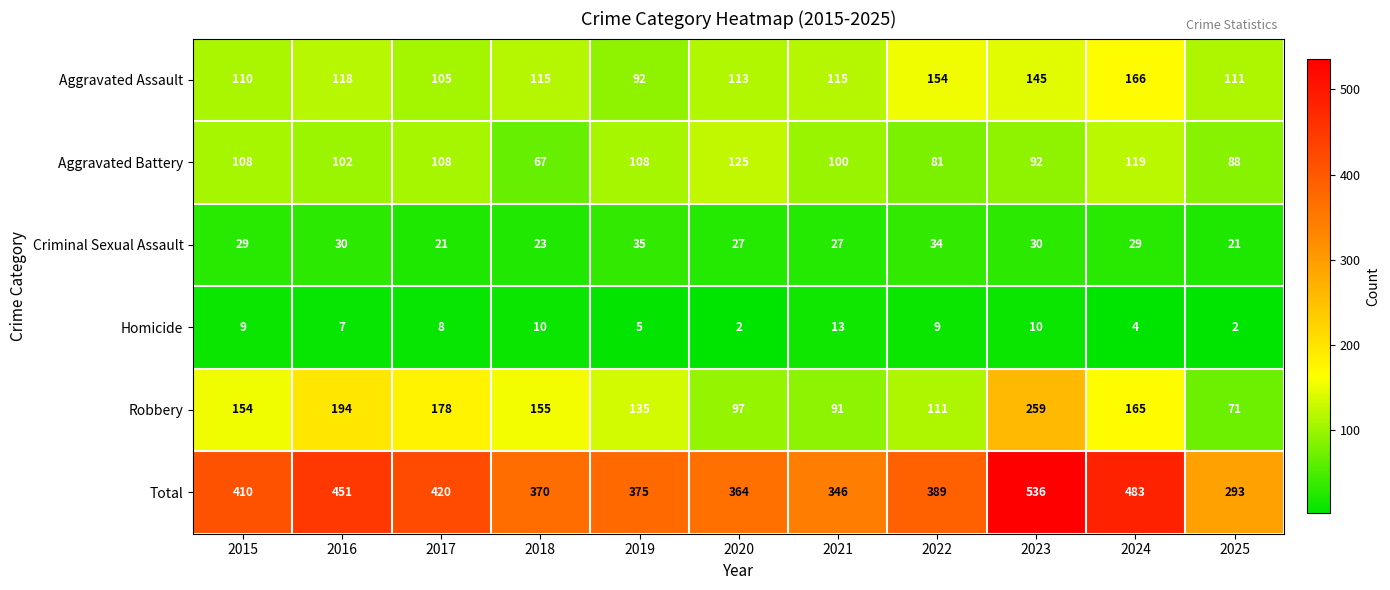

At how many categories does at least one series exceed 354?

9